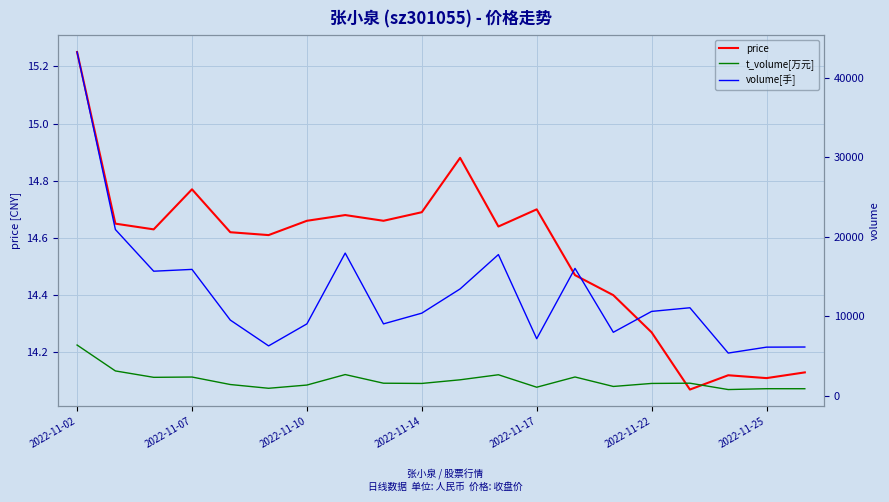

Reading left to right, extract all data points from this chart.

price: 15.2	14.7	14.6	14.8	14.6	14.6	14.7	14.7	14.7	14.7	14.9	14.6	14.7	14.5	14.4	14.3	14.1	14.1	14.1	14.1
t_volume[万元]: 6361.0	3100.0	2294.0	2333.0	1389.0	915.0	1322.0	2643.0	1554.0	1525.0	1983.0	2619.0	1049.0	2337.0	1145.0	1526.0	1556.0	755.0	862.0	859.0
volume[手]: 43259.0	20906.0	15657.0	15886.0	9505.0	6254.0	9025.0	17940.0	9025.0	10376.0	13426.0	17752.0	7157.0	16016.0	7967.0	10595.0	11055.0	5349.0	6095.0	6111.0